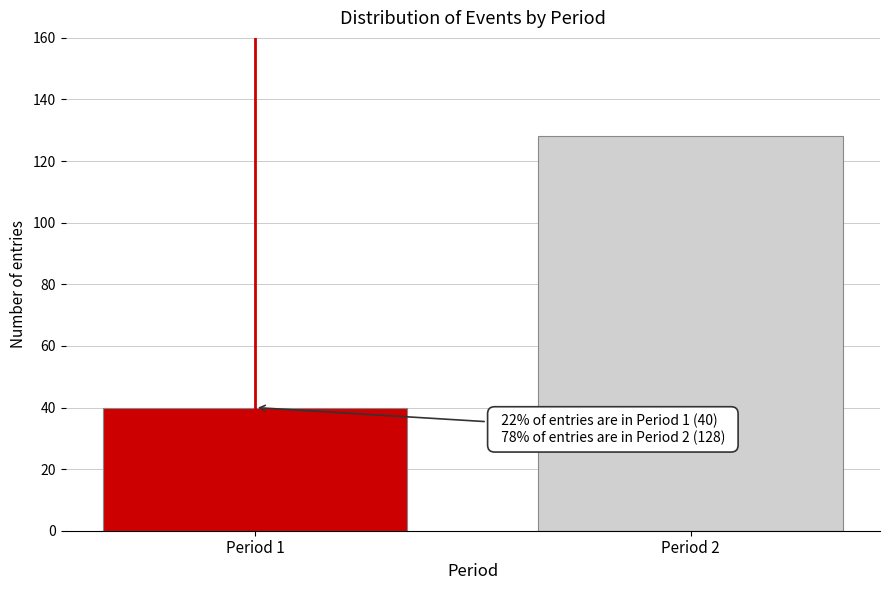

Reading right to left, what are all the values shown in this chart?

Period 2=128	Period 1=40